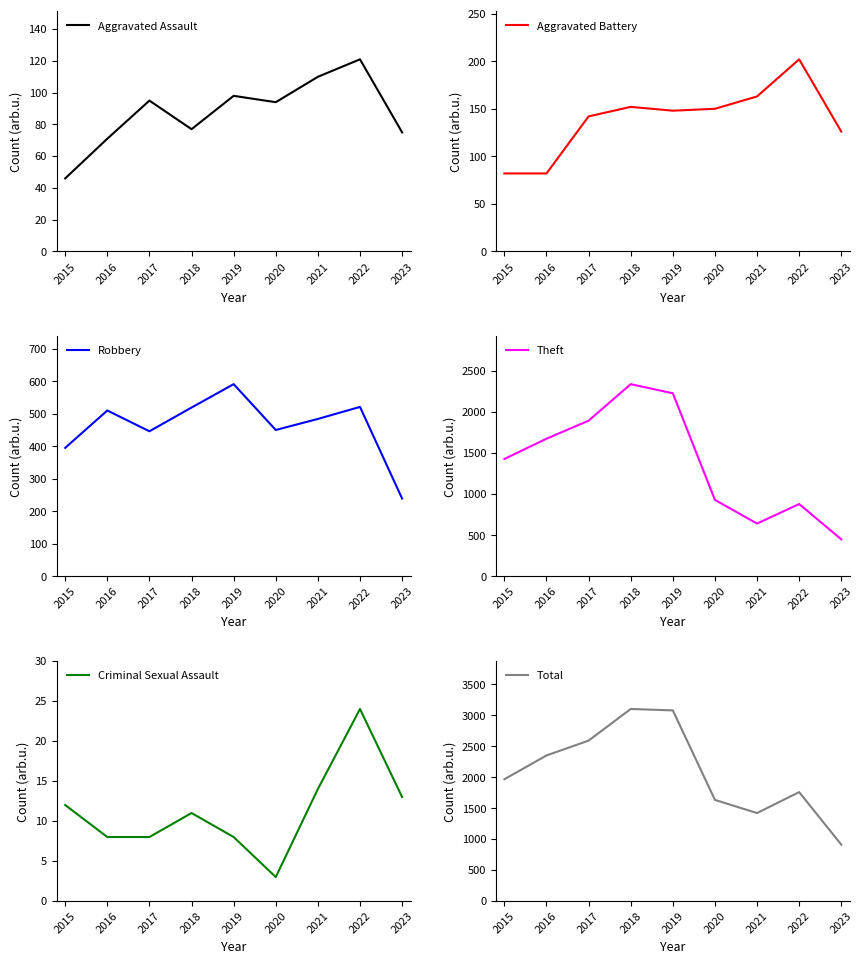

How many values in the Criminal Sexual Assault series exceed 11?

4